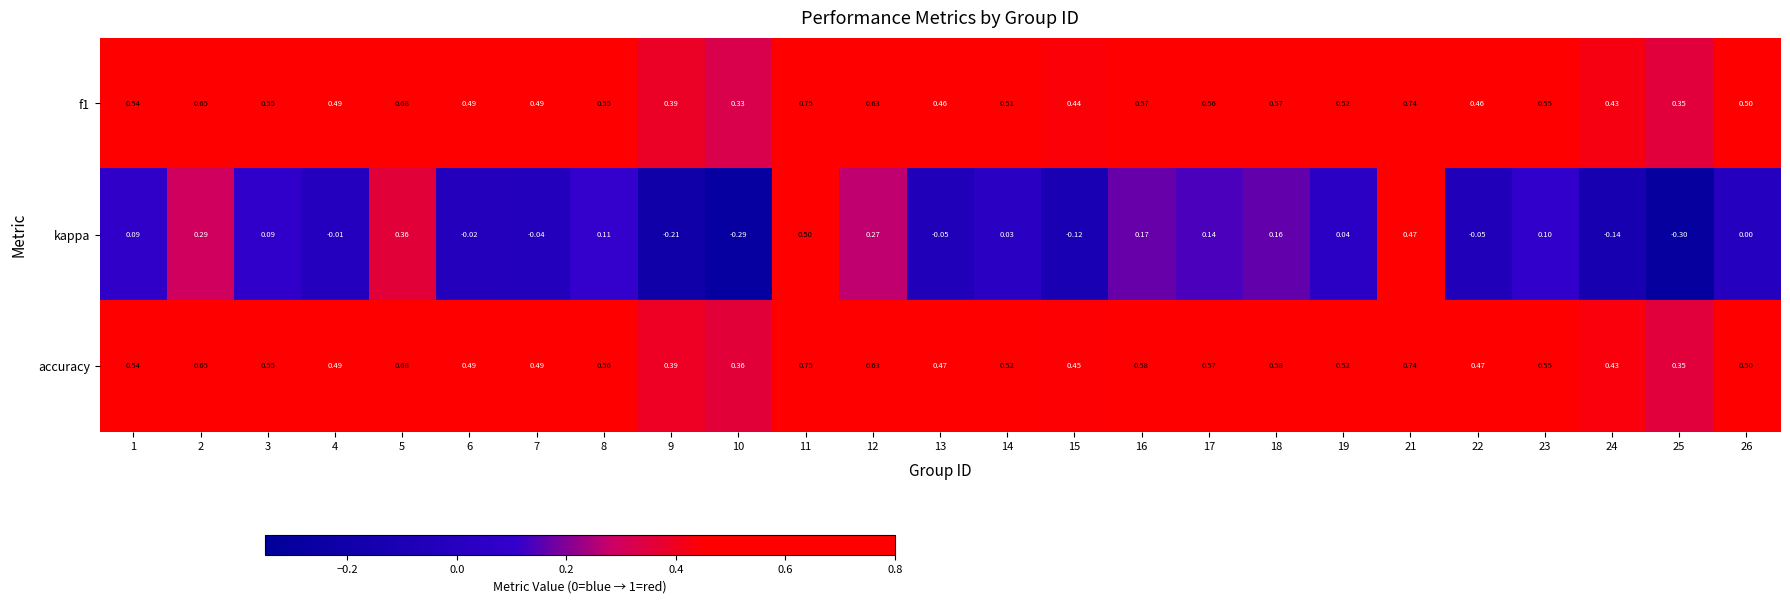

Which series has the largest total across all categories?

accuracy